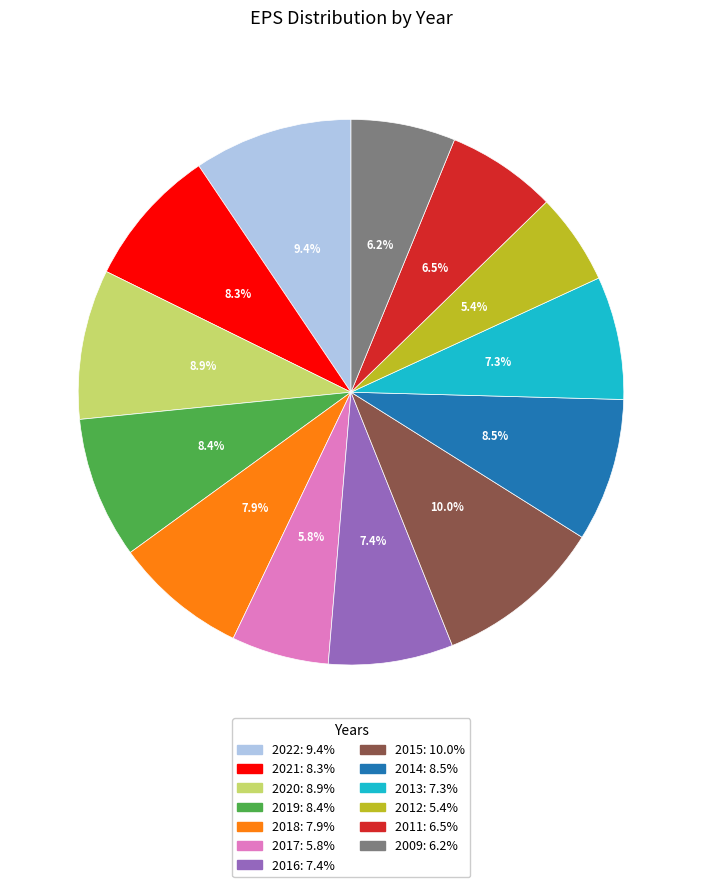

Is 2016 the majority of the pie?

No